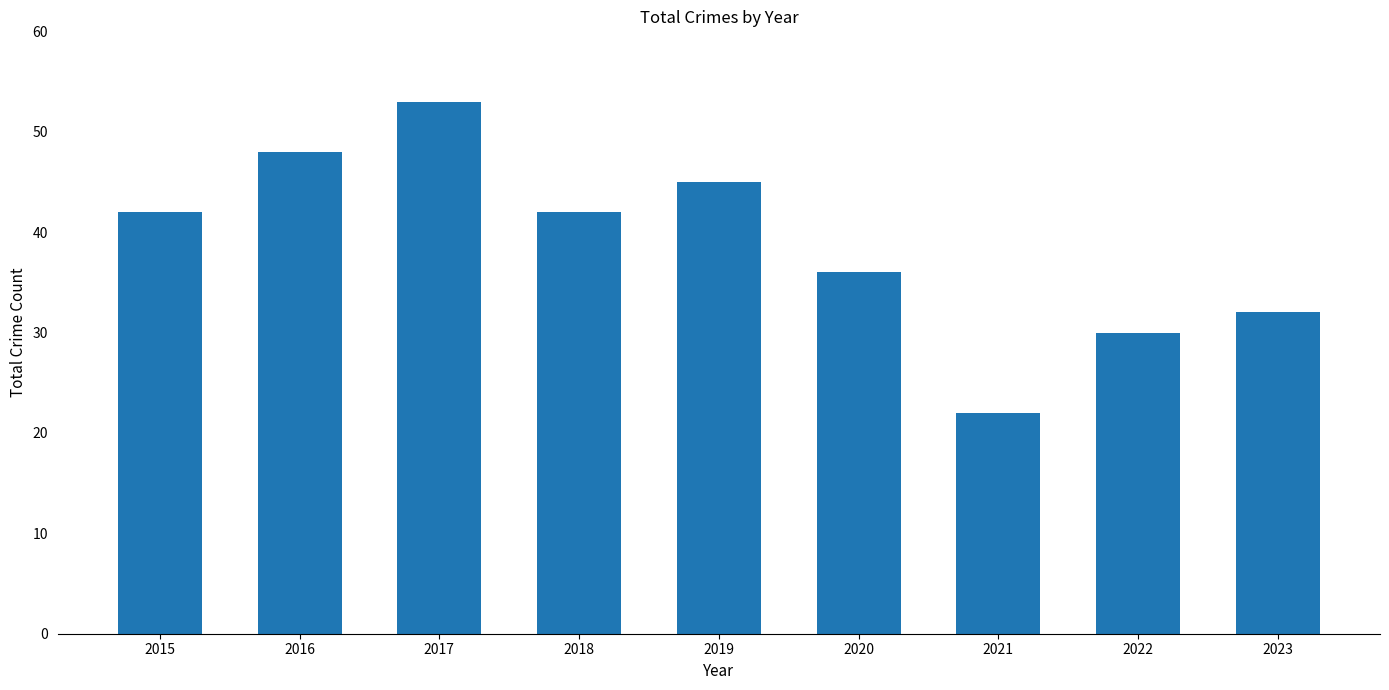

What value does the data have at 2020, to the nearest 10?

40